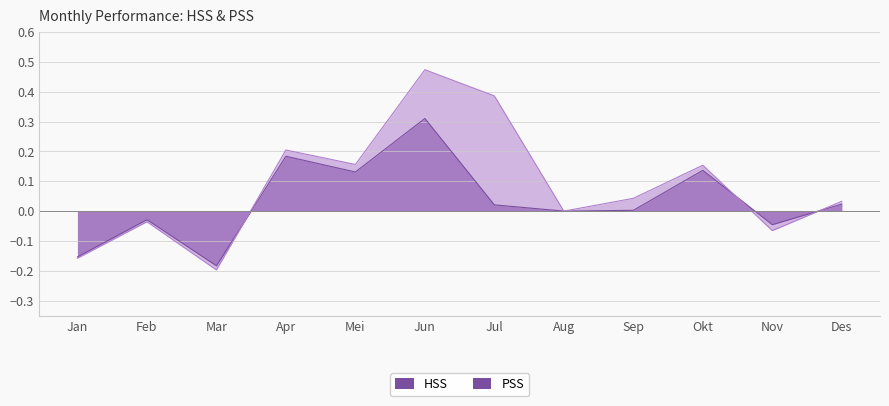

How many values in the HSS series are below 0?

4